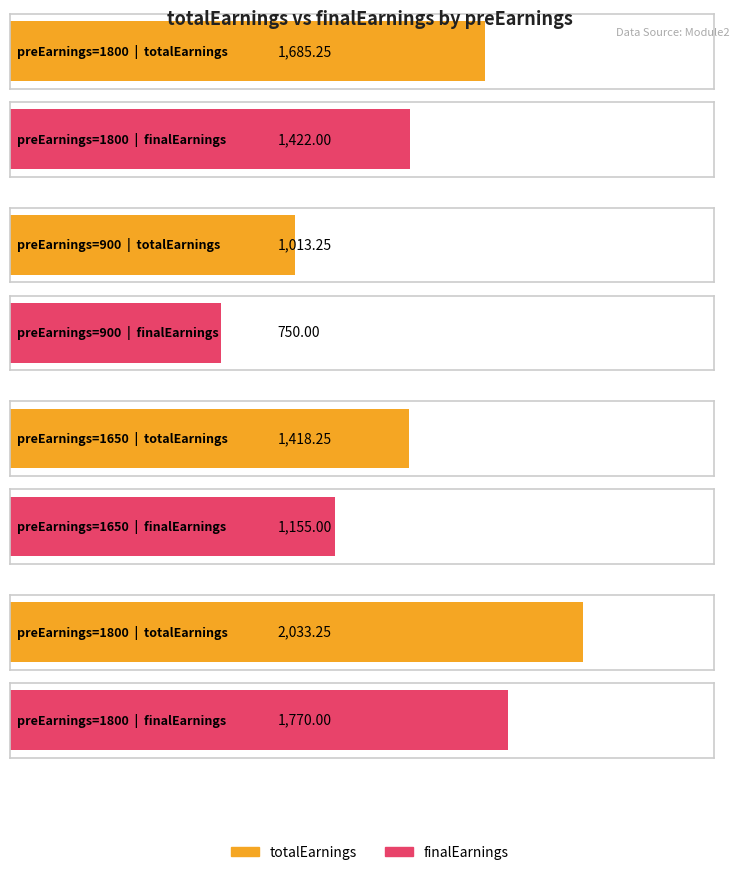

Which category has the highest value in the finalEarnings series?

1800